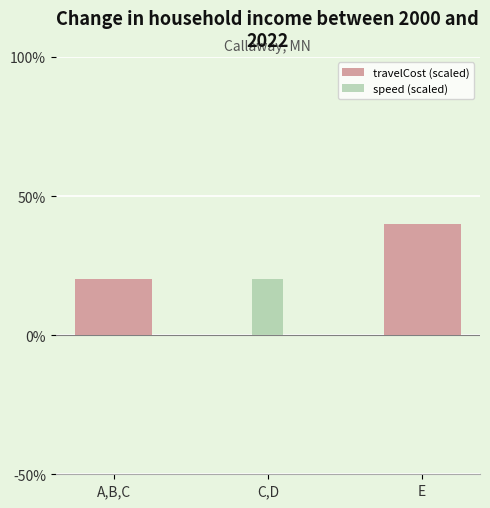

What is the spread (max minus min) of values at E?

40